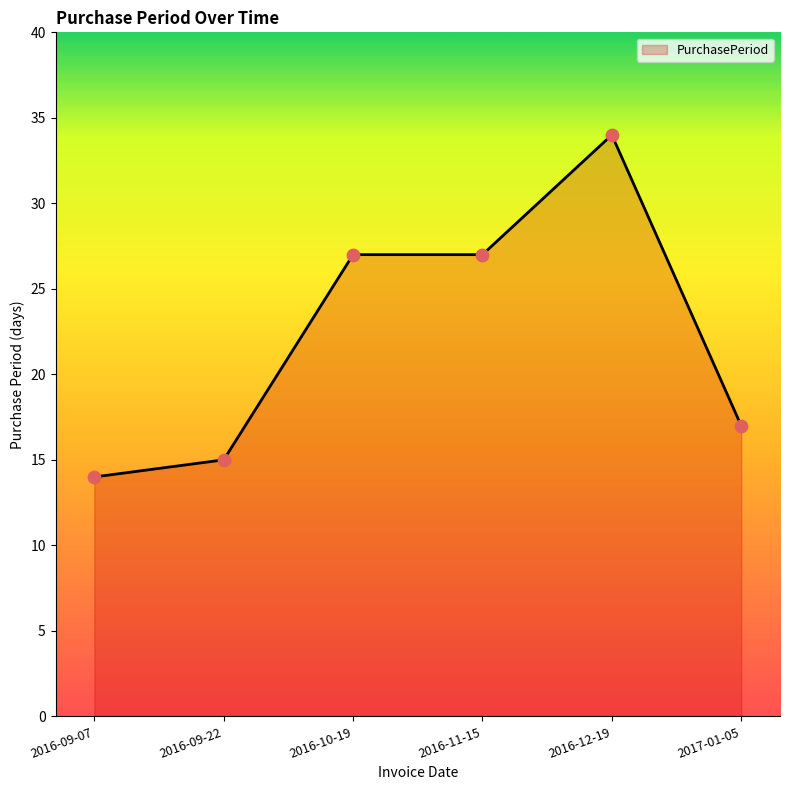

Between 2016-12-19 and 2016-10-19, which is larger?

2016-12-19